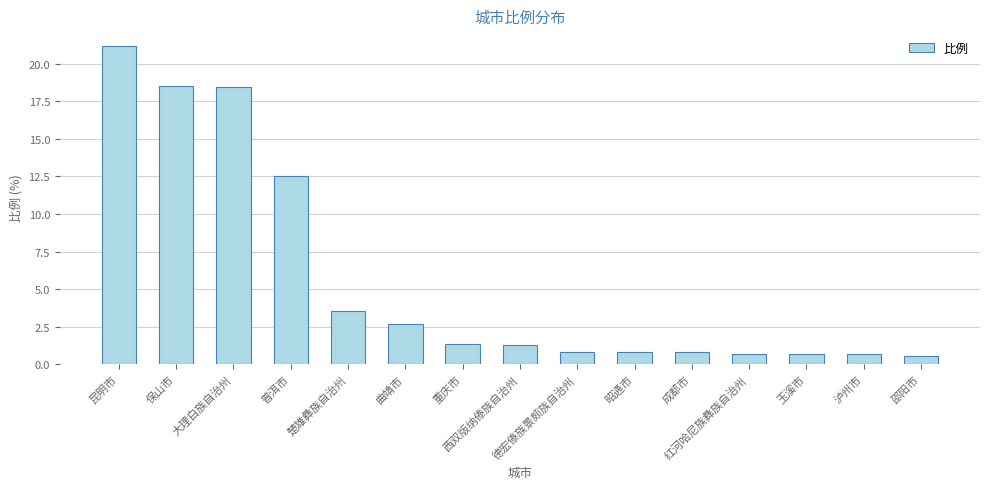

What is the value of the 1st bar from the left?

21.2